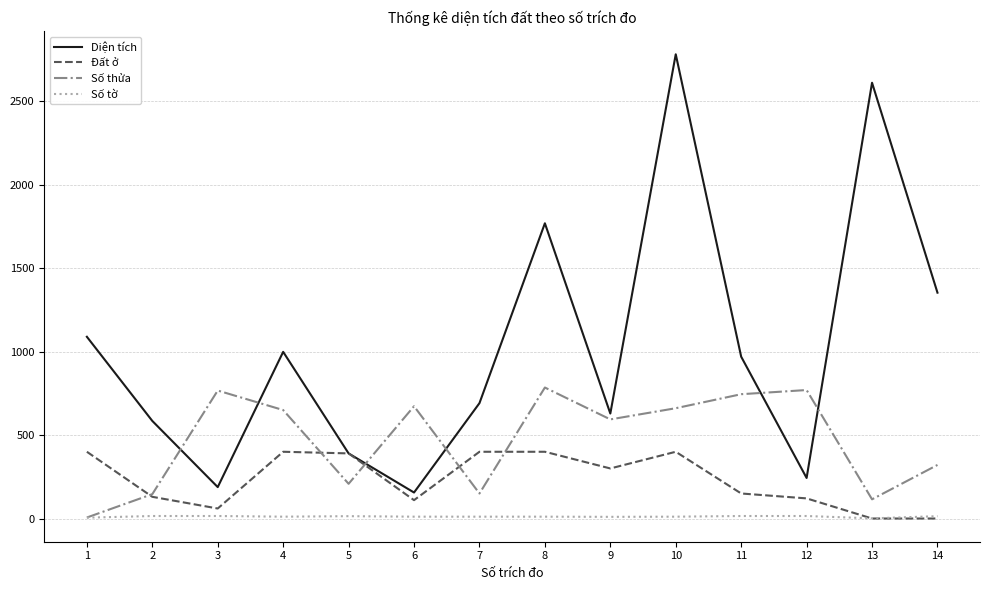

Which series has the largest total across all categories?

Diện tích